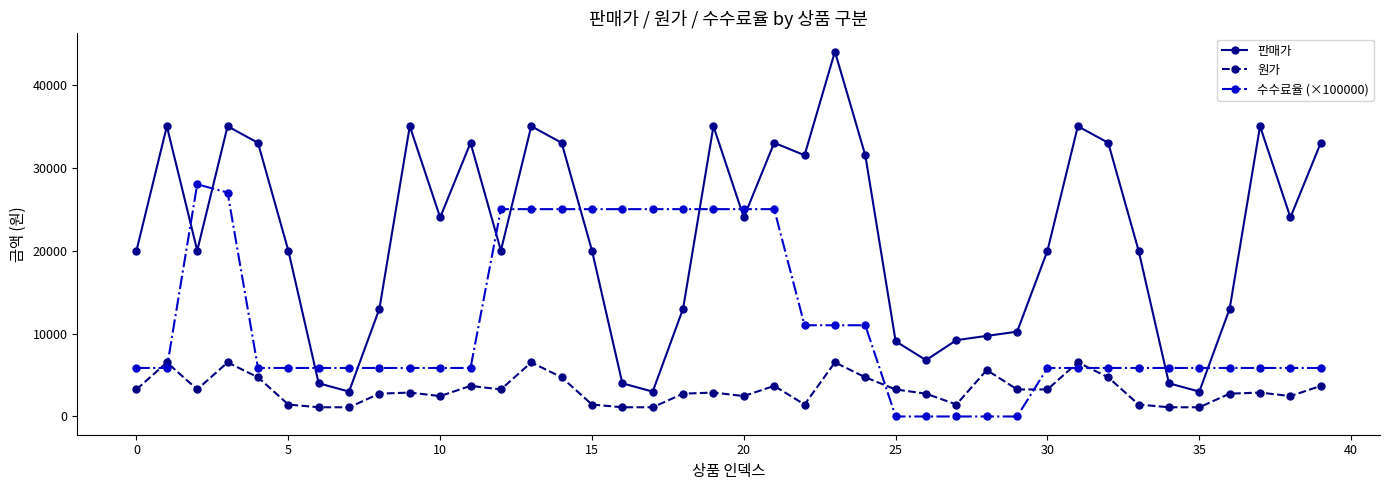

Rank the series by their maximum value, from highest to lowest.

판매가, 수수료율 (×100000), 원가